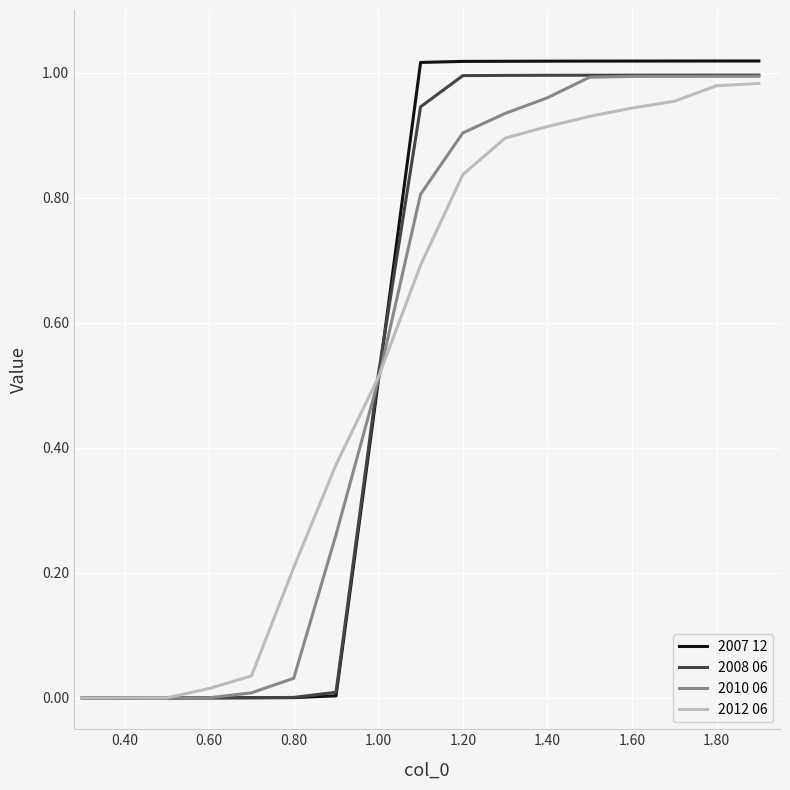

Which series has the widest spread of values?

2007 12